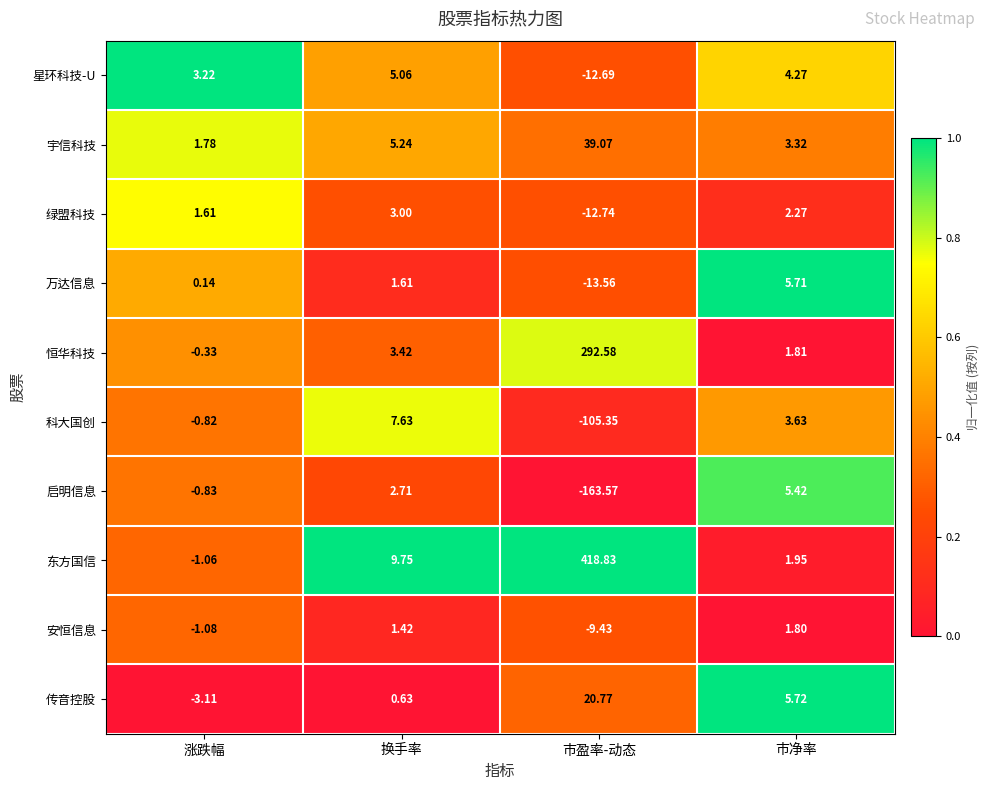

Which label corresponds to the largest value in the chart?

市盈率-动态